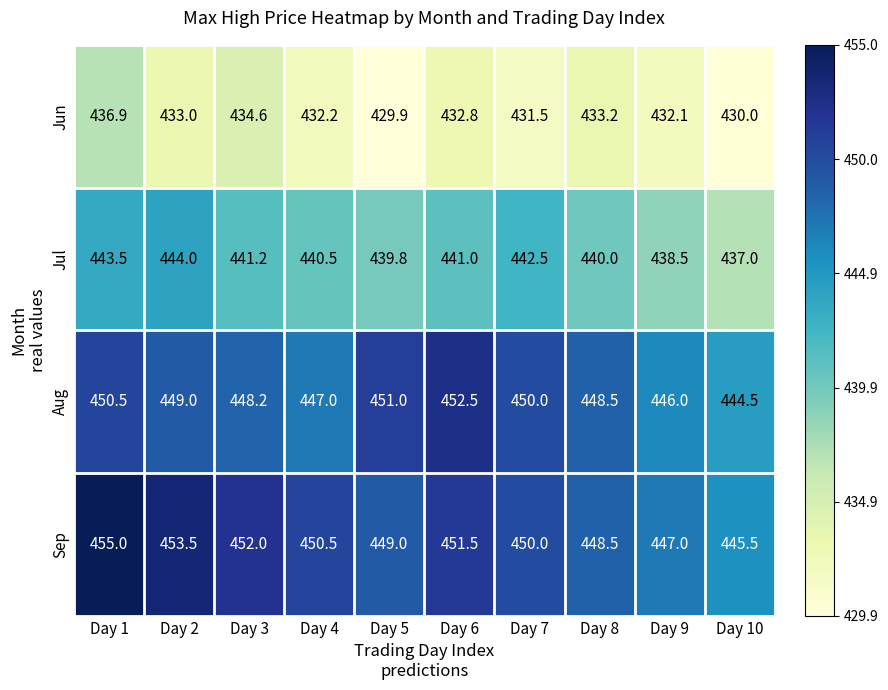

At which category is the sum across all series the highest?

Day 1